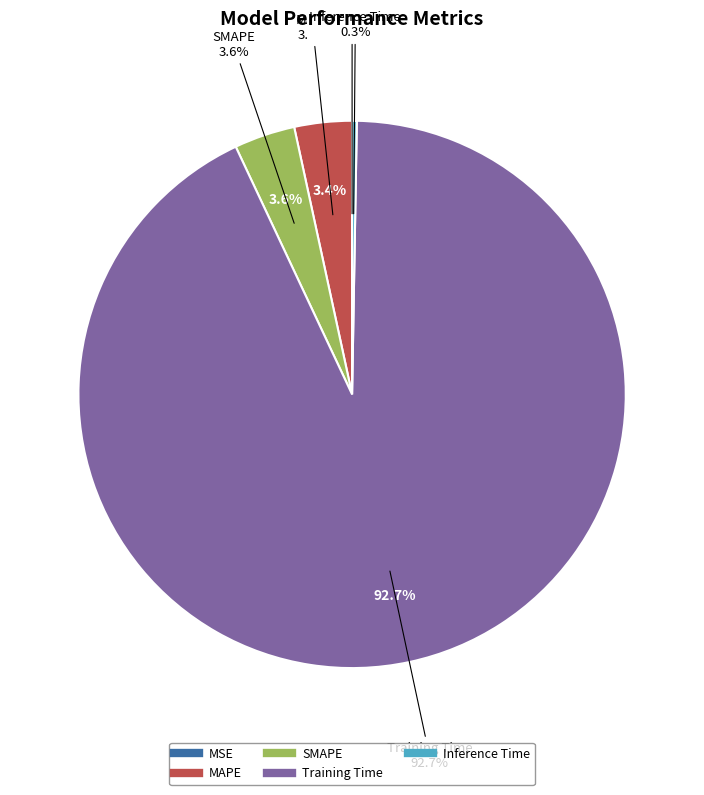

To the nearest percent, what is the combined percentage of SMAPE and MAPE?

7%